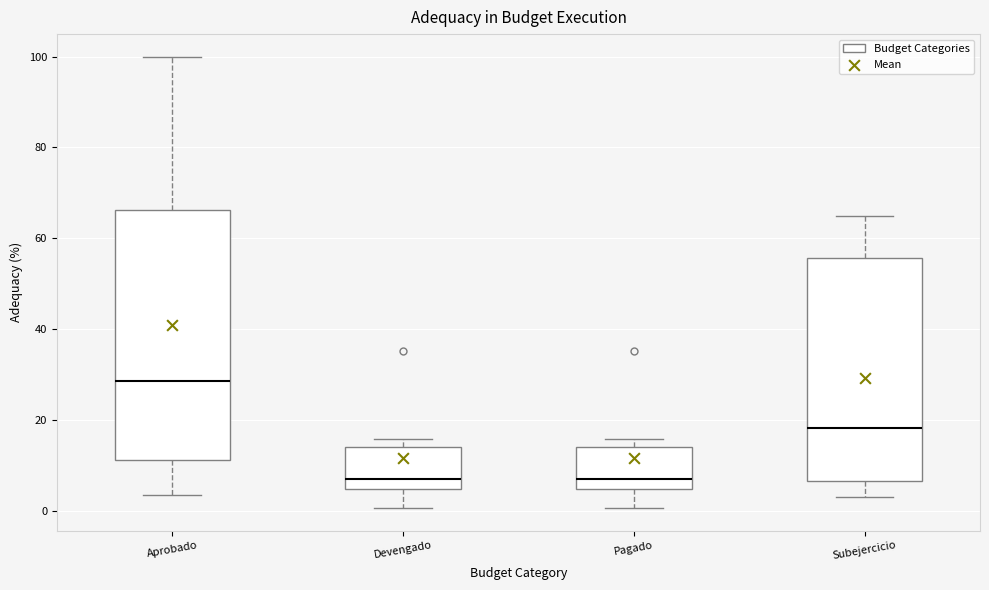

Where is the lower edge of the box for Devengado on the y-axis? The values are not printed on the chart, so give them approximately, as read against the axis.

4